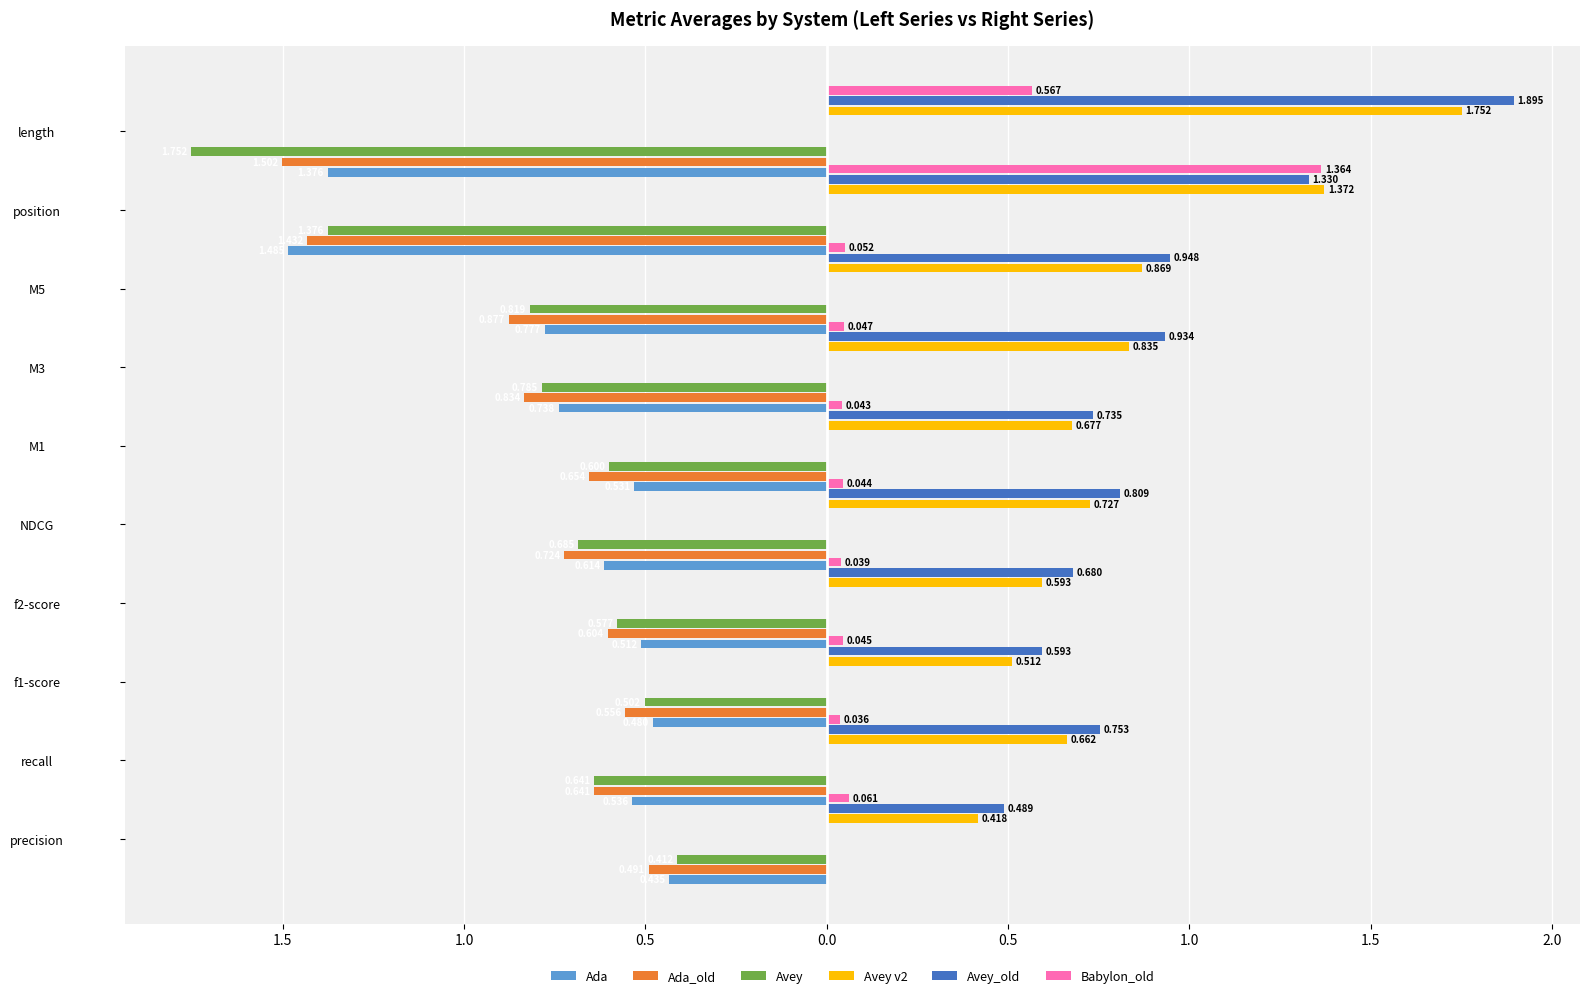

What is the highest value of the Avey series?

-0.4